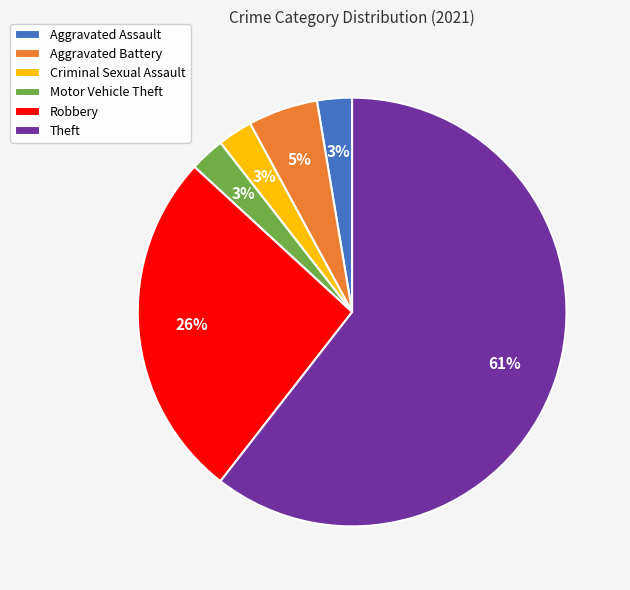

Which slice represents more than half of the pie?

Theft